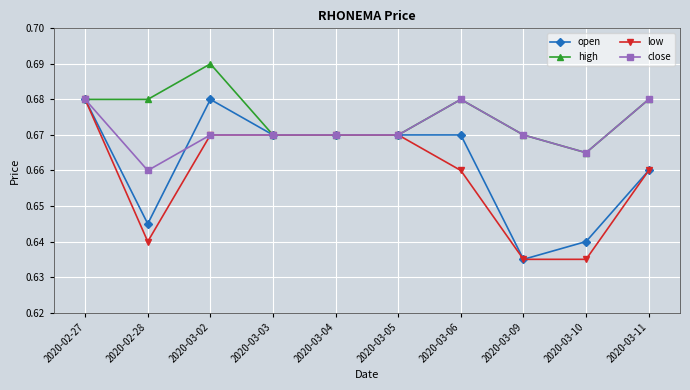

What position from the left is 2020-03-04?

5